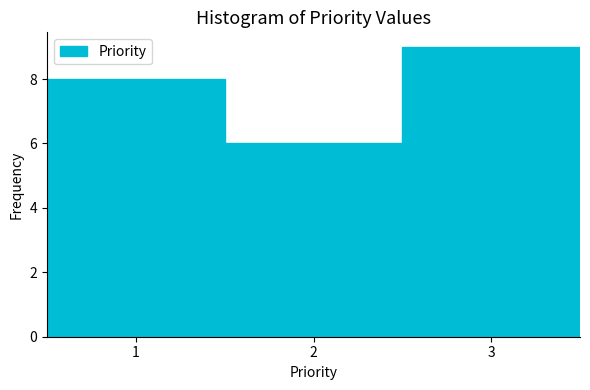

Reading left to right, list every bar in this chart as the range it spans on the x-axis followed by its height. The values are not printed on the chart, so give them approximately, as read against the axis.

0.5 to 1.5: 8
1.5 to 2.5: 6
2.5 to 3.5: 9